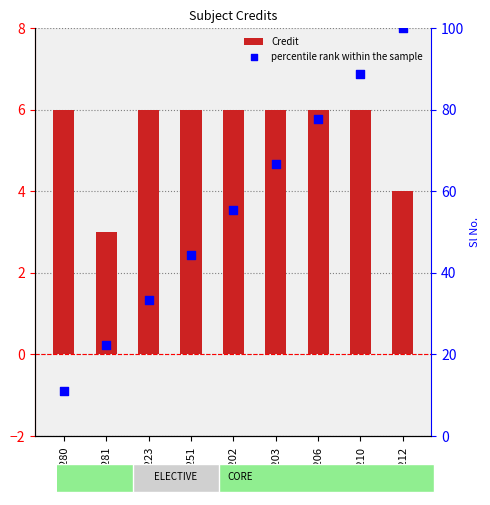

What is the total value across all series at ME206?

83.8